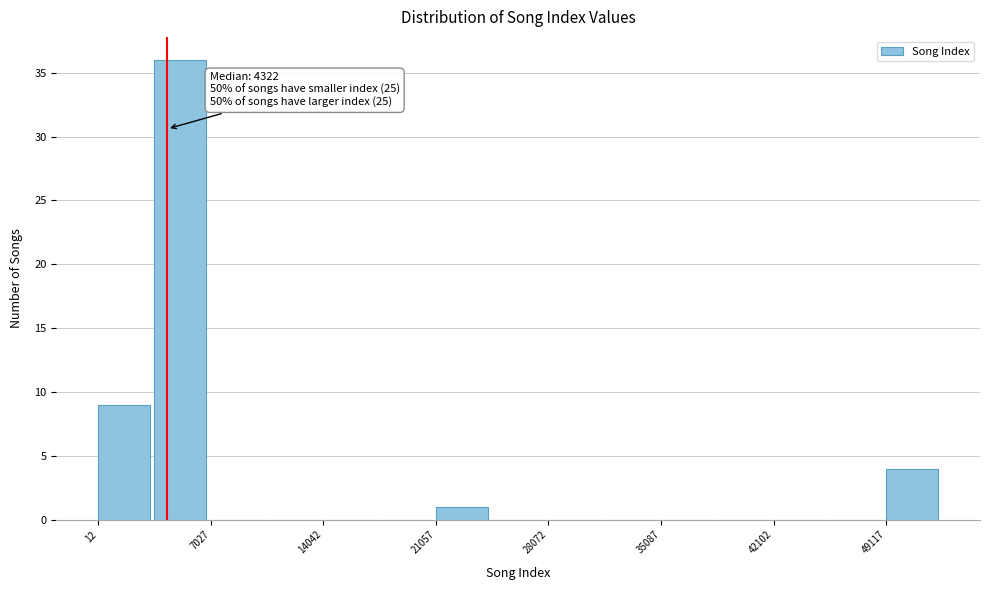

Around what value on the x-axis is the tallest bar? Give the approximate position of its centre, as read against the axis.

5000